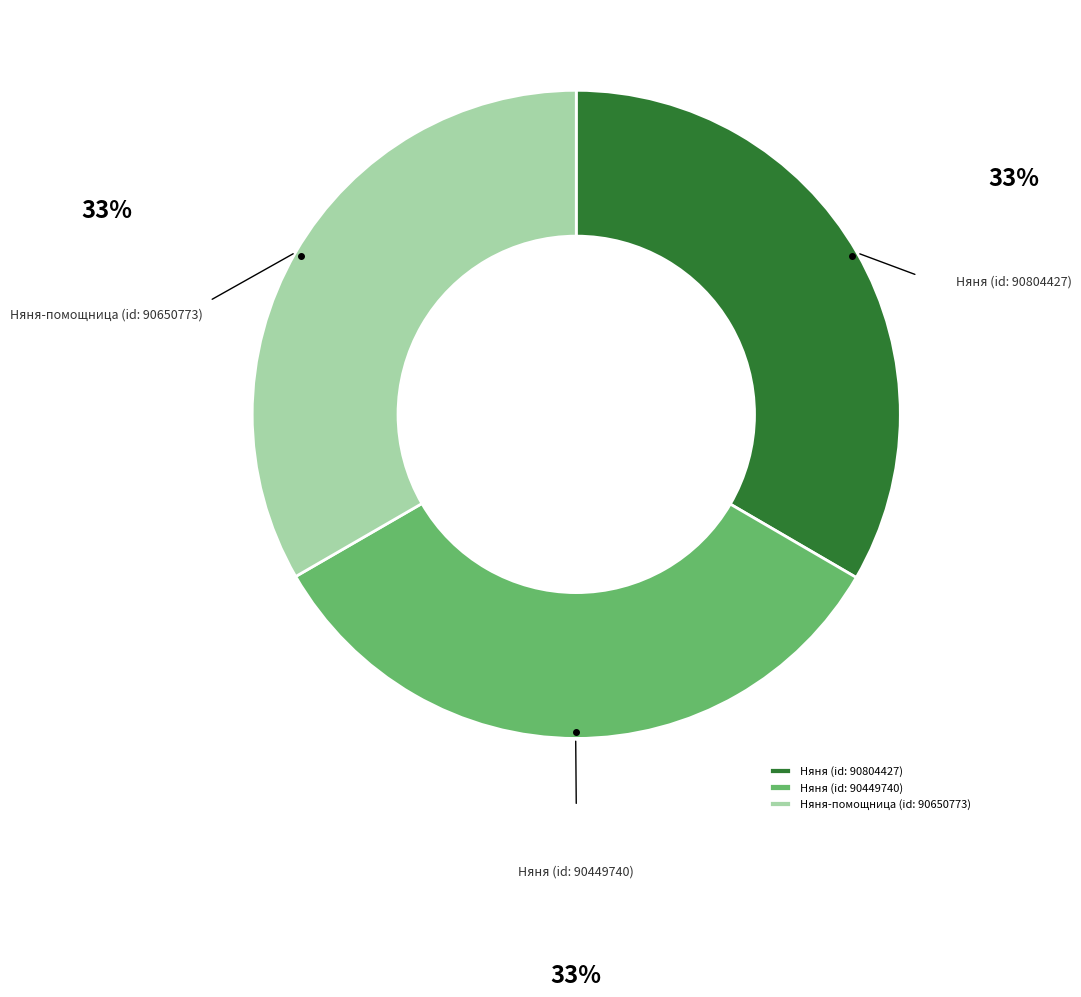

Is it true that Няня-помощница (id: 90650773) is 33% of the pie?

True